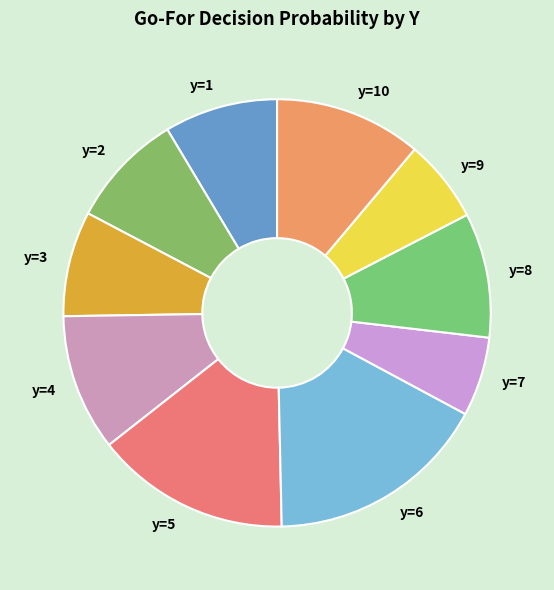

True or false: y=1 accounts for 17% of the total.

False